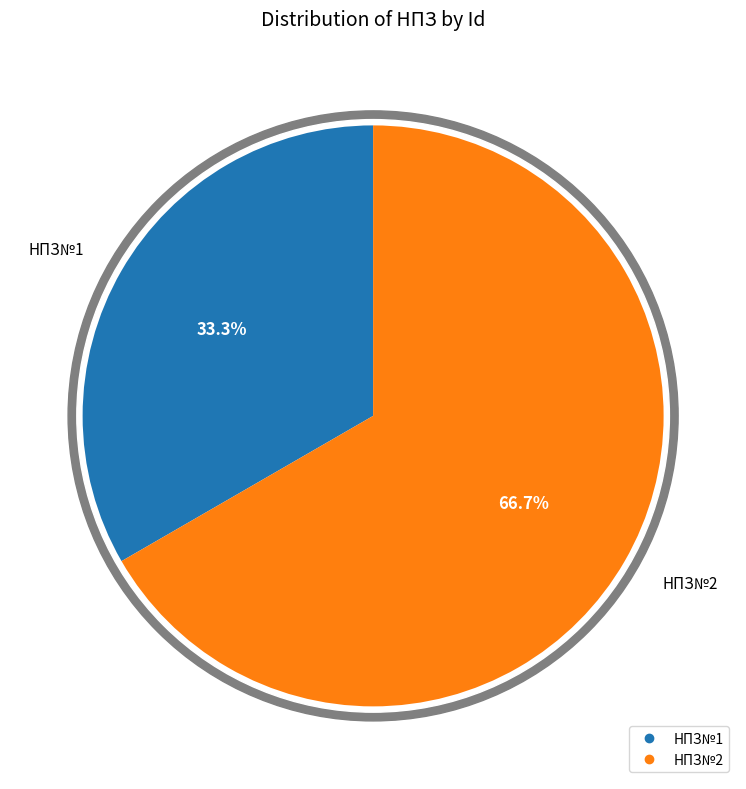

What is the smallest slice in the pie chart?

НПЗ№1